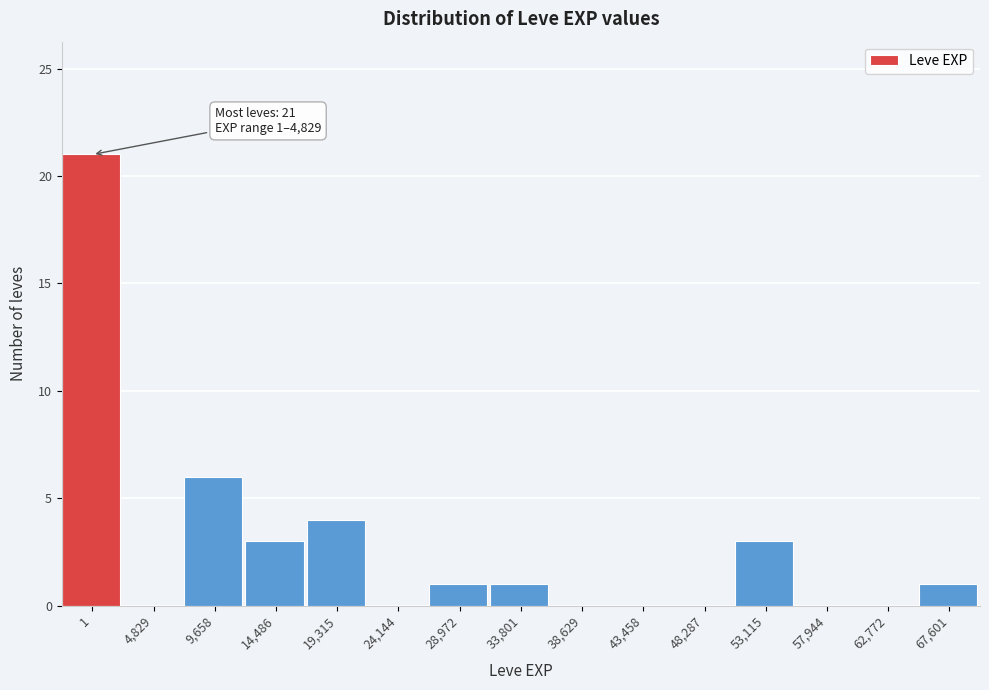

Reading left to right, transcribe all the data shown in this chart.

1=21	4,829=0	9,658=6	14,486=3	19,315=4	24,144=0	28,972=1	33,801=1	38,629=0	43,458=0	48,287=0	53,115=3	57,944=0	62,772=0	67,601=1